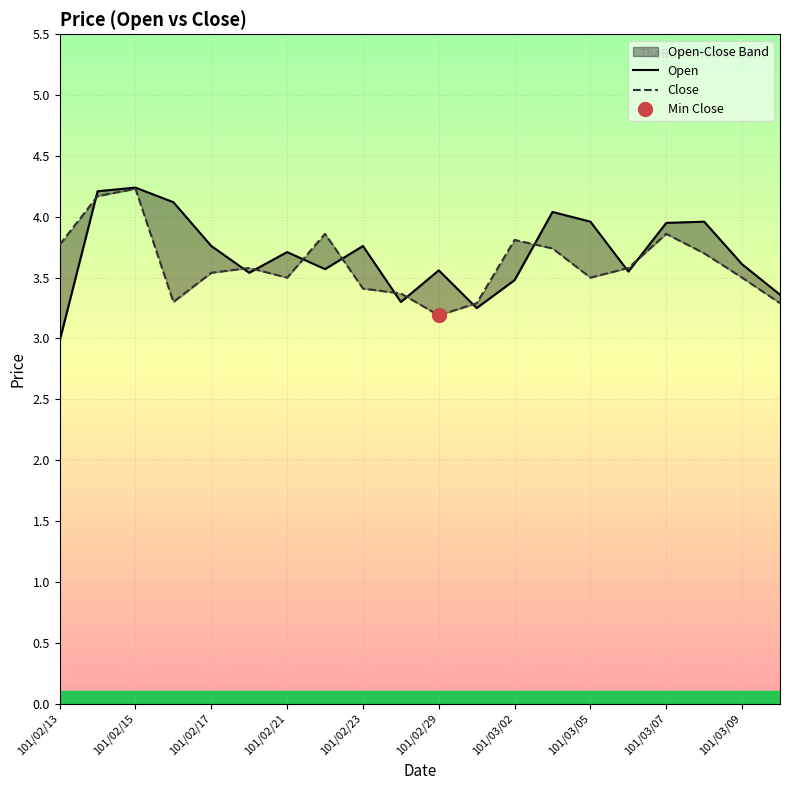

Where is Close nearest to the value 3?

101/02/29